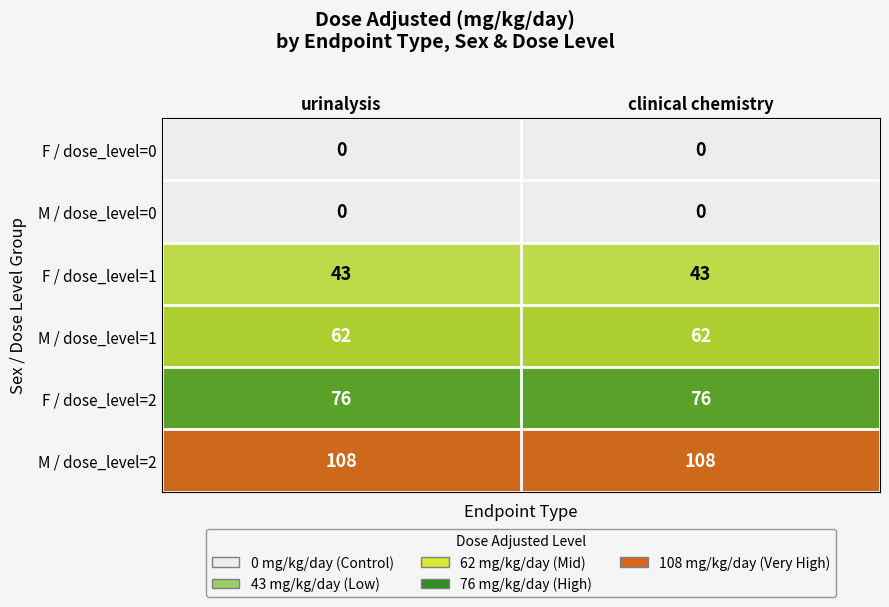

The M / dose_level=0 series shows 0 at urinalysis. True or false?

True